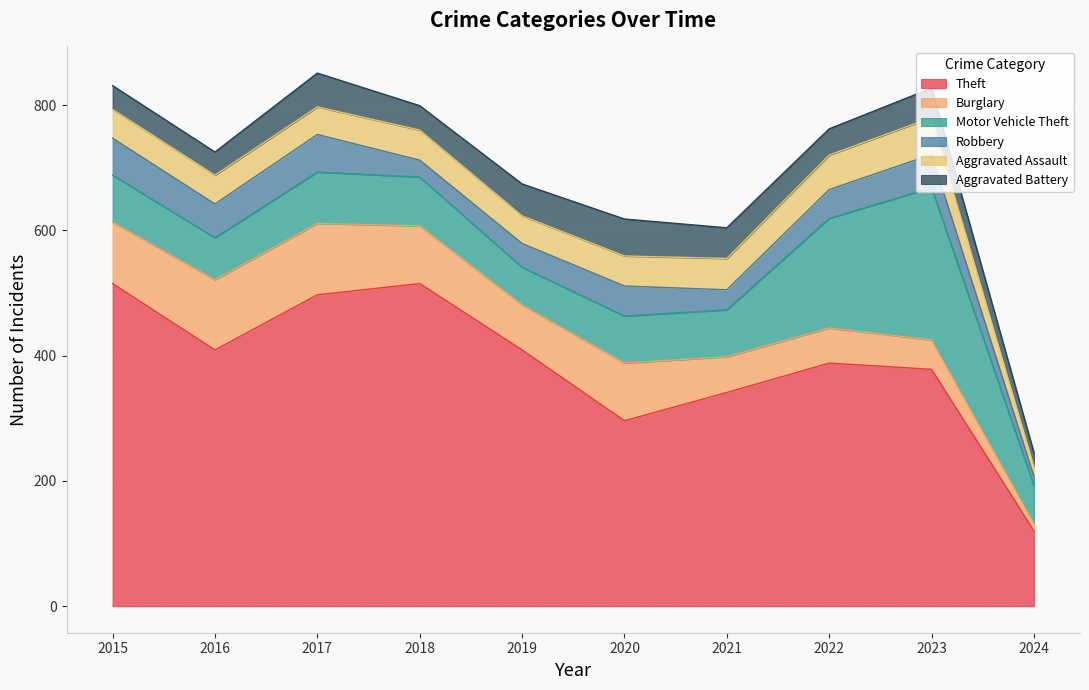

In Aggravated Battery, how many points are lower than both neighbors (excluding endpoints)?

3